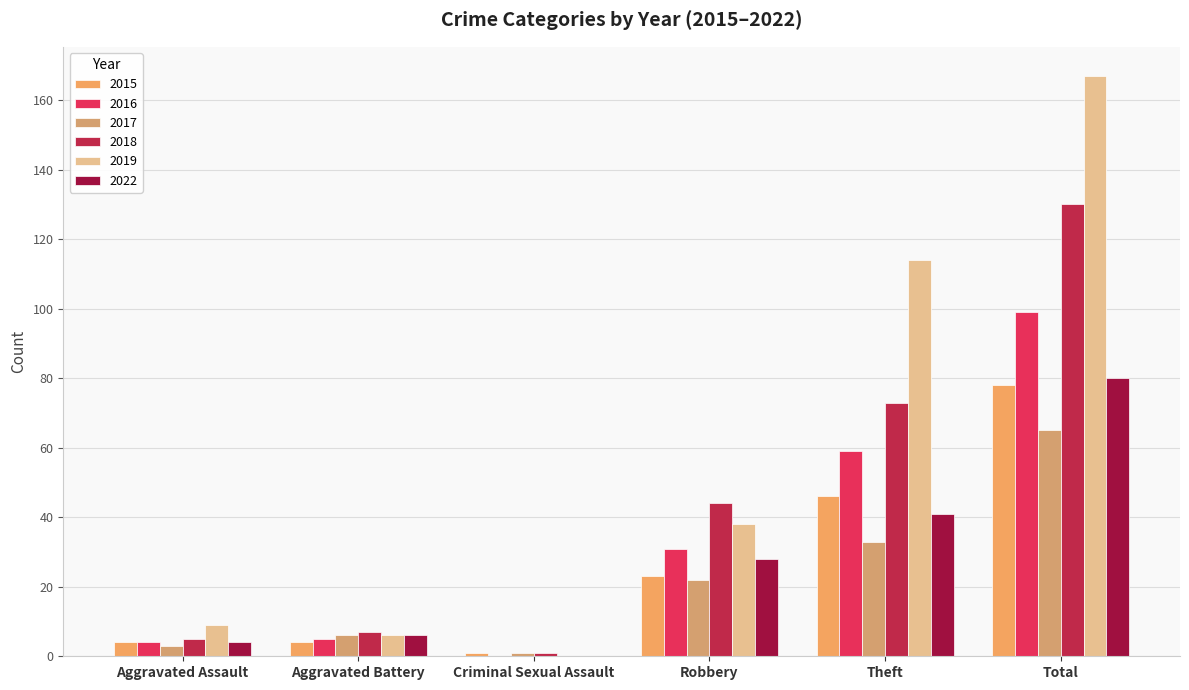

List the labels in order of 2022 value, smallest first.

Criminal Sexual Assault, Aggravated Assault, Aggravated Battery, Robbery, Theft, Total